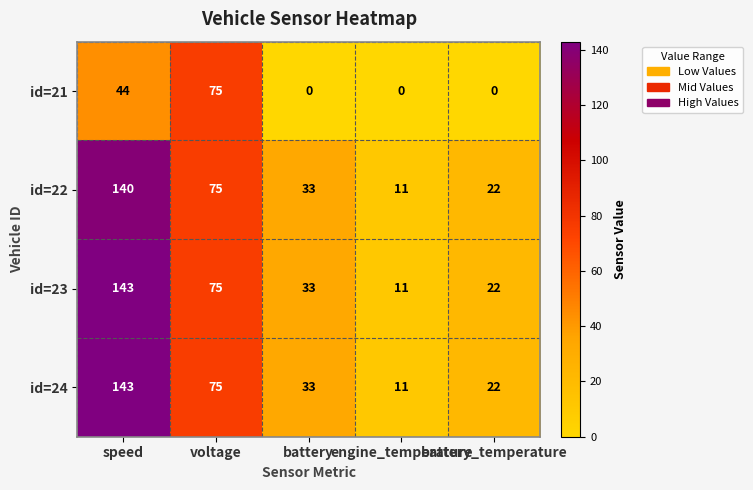

What is the sum of all id=24 values?

284